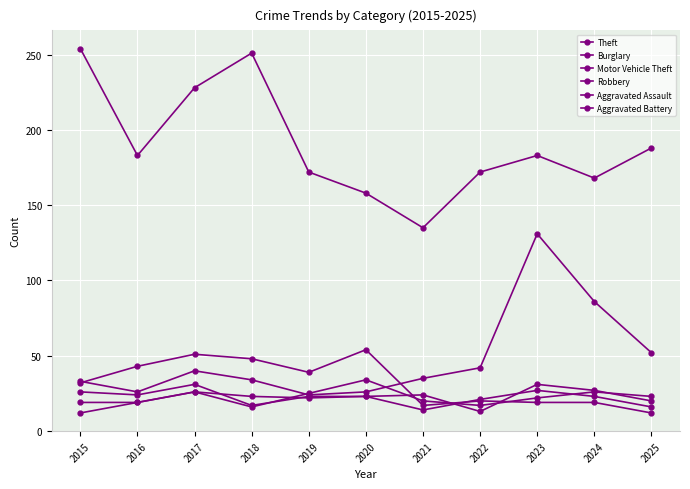

At which label is Aggravated Battery closest to 23?

2025